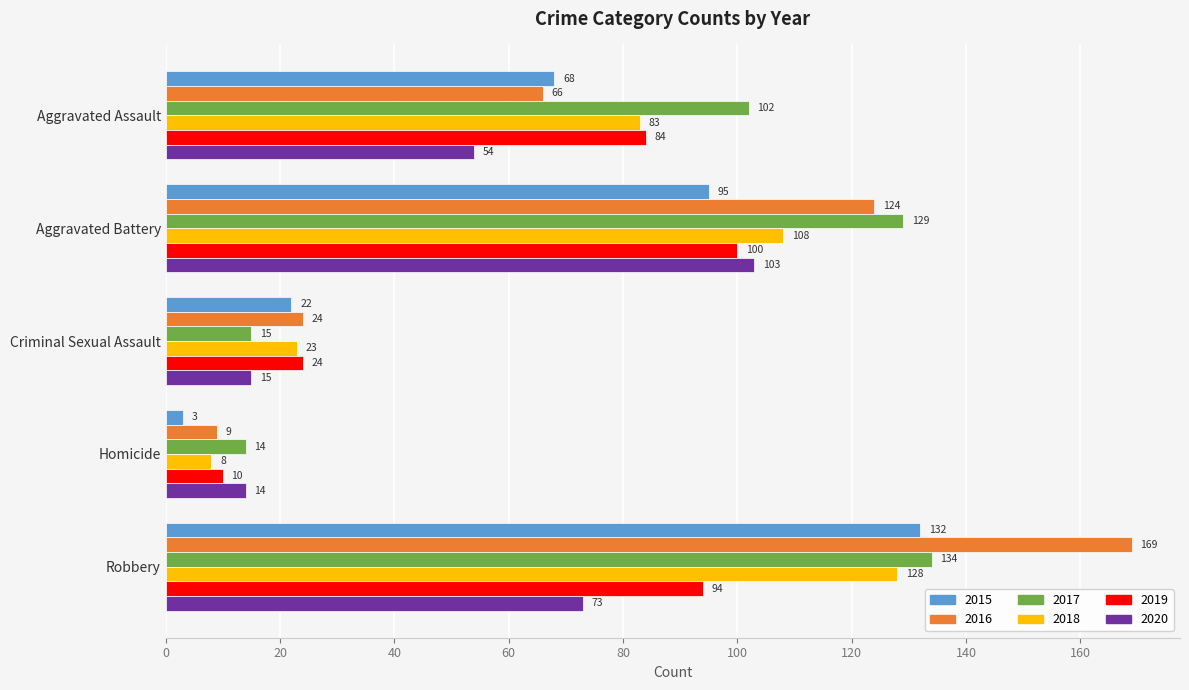

At which label is 2015 closest to 67?

Aggravated Assault